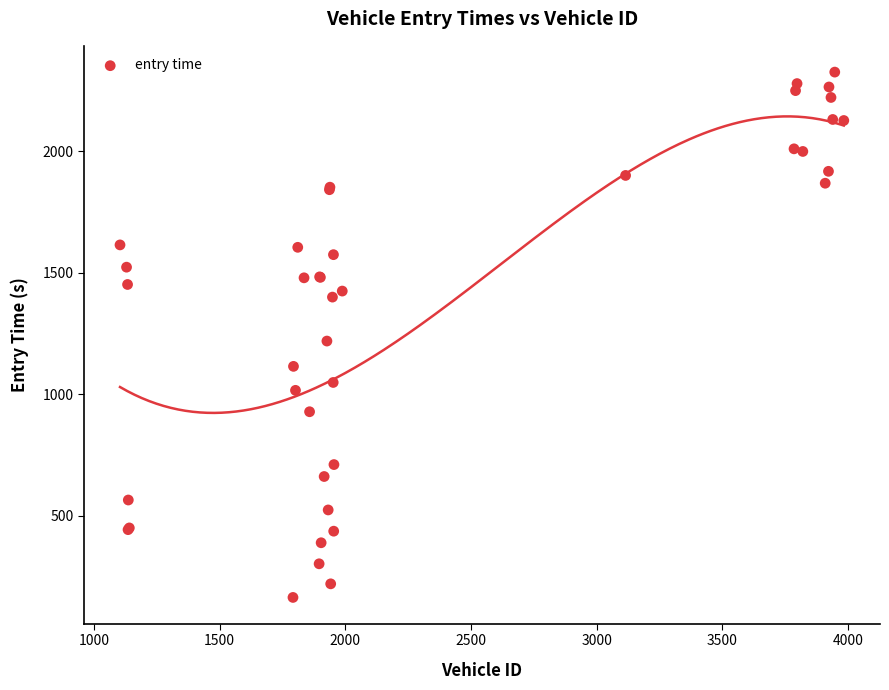

What Y value in the scatter plot is closest to 1245?

1219.2